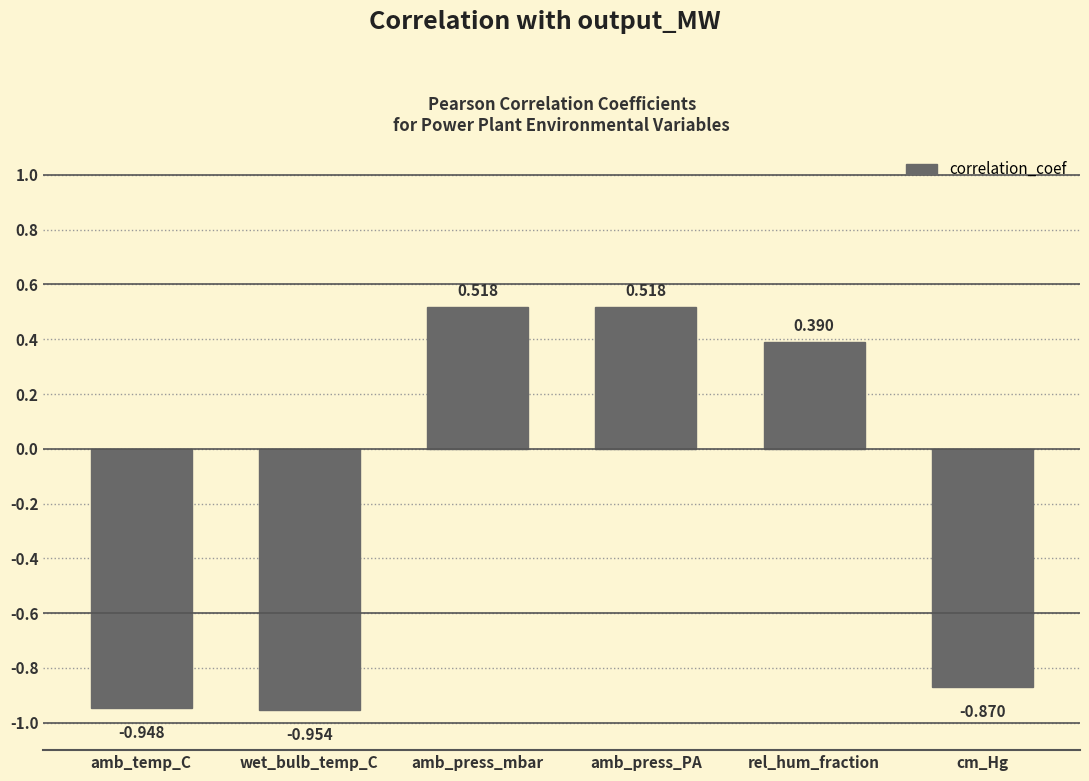

Which category has the lowest value across all series?

wet_bulb_temp_C